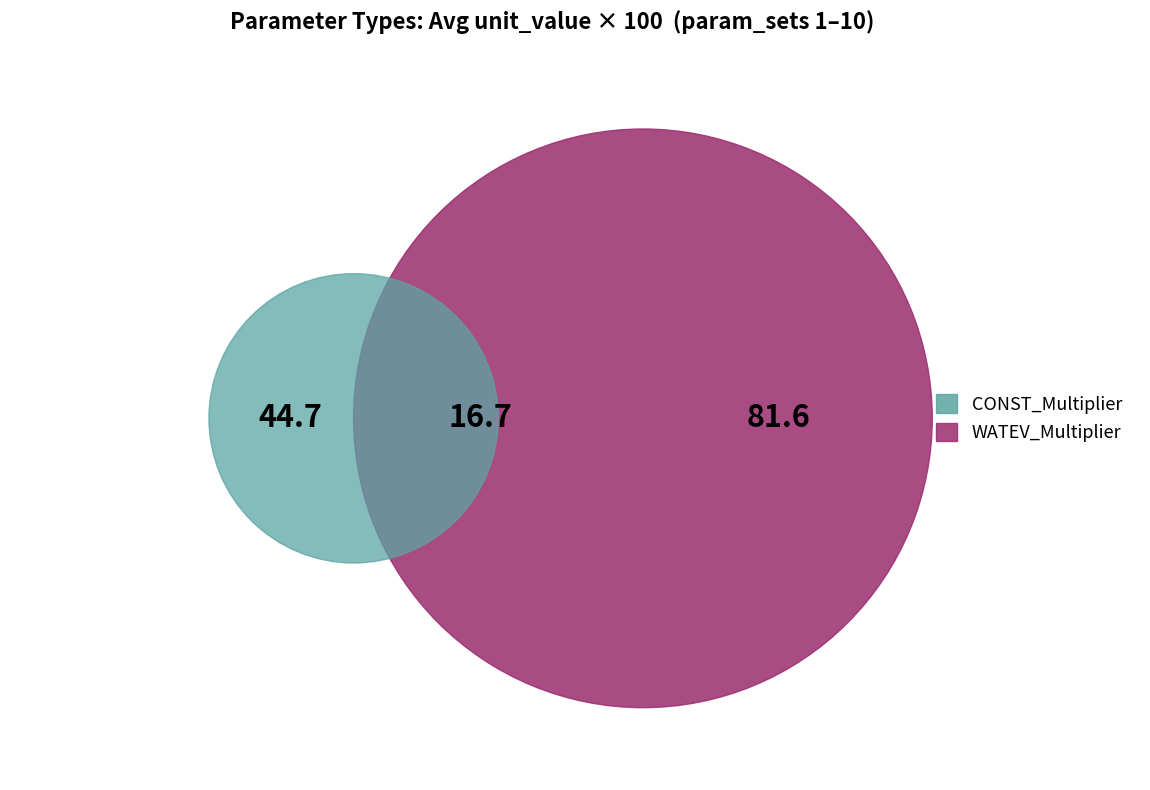

Combined, do 8.0 and 1.0 account for over 50%?

No